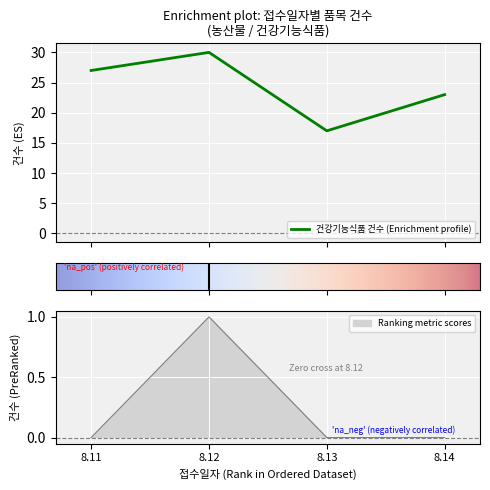

Between 8.14 and 8.11, which is larger?

8.14